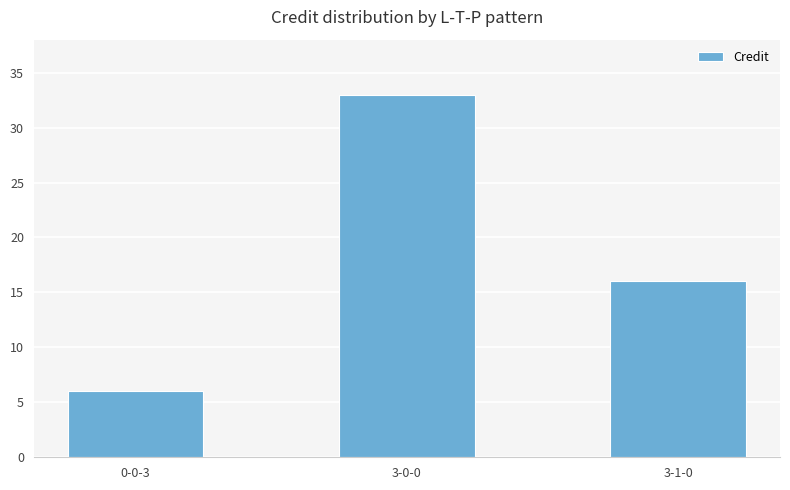

What position from the left is 3-1-0?

3